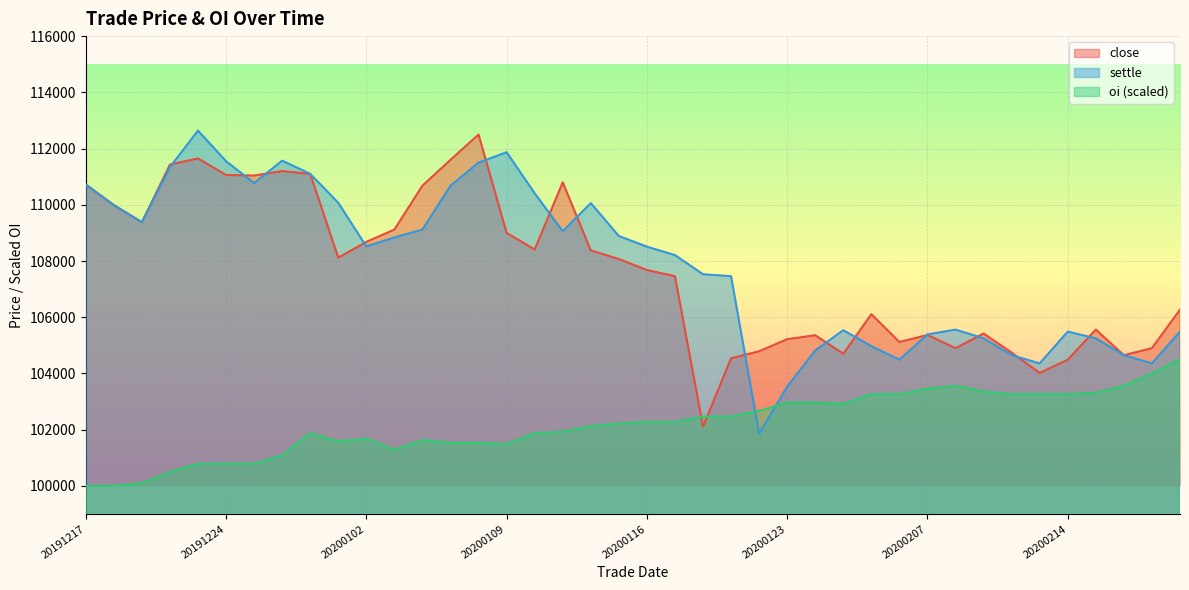

Between 20200204 and 20200217, which series saw the biggest shift?

close